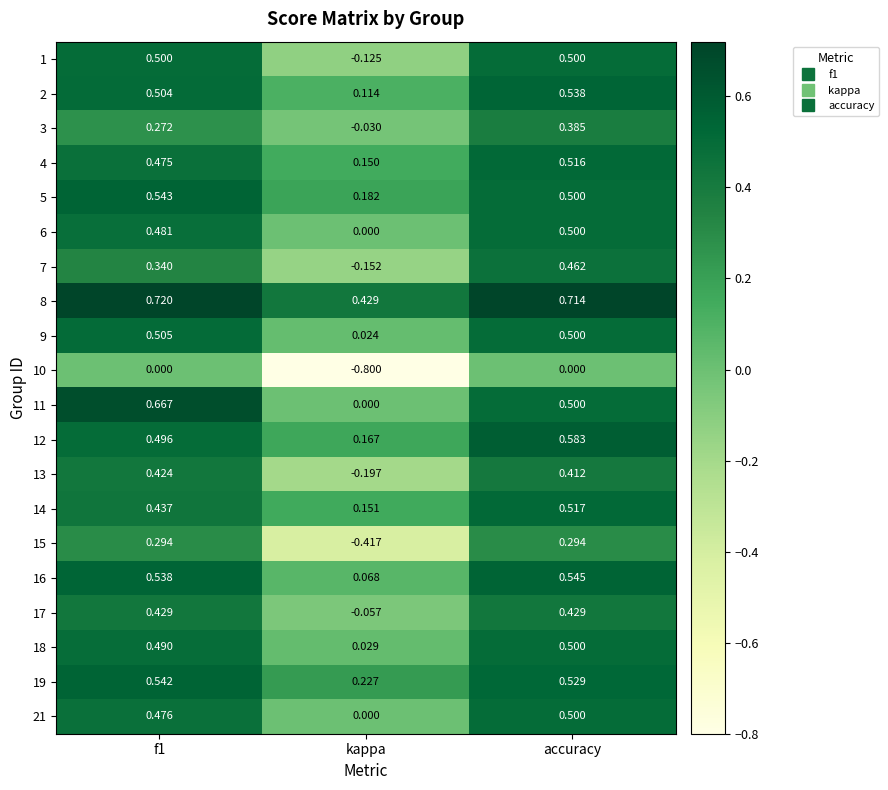

Which label corresponds to the smallest value in the chart?

kappa